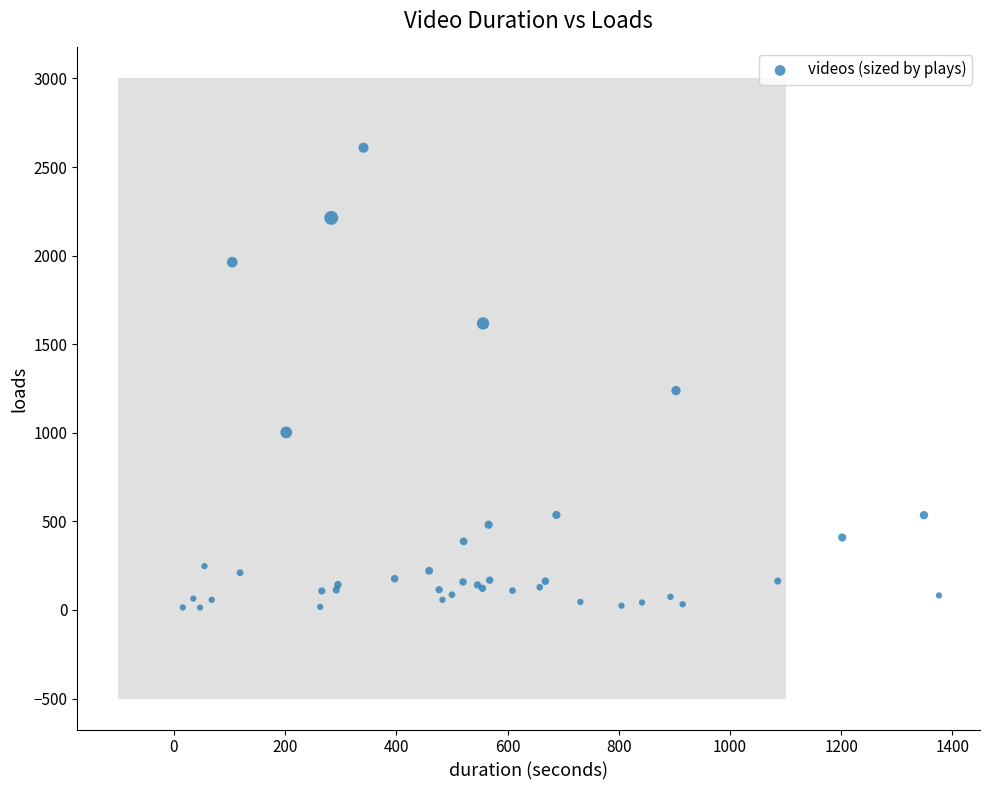

What Y value in the scatter plot is closest to 1311?

1238